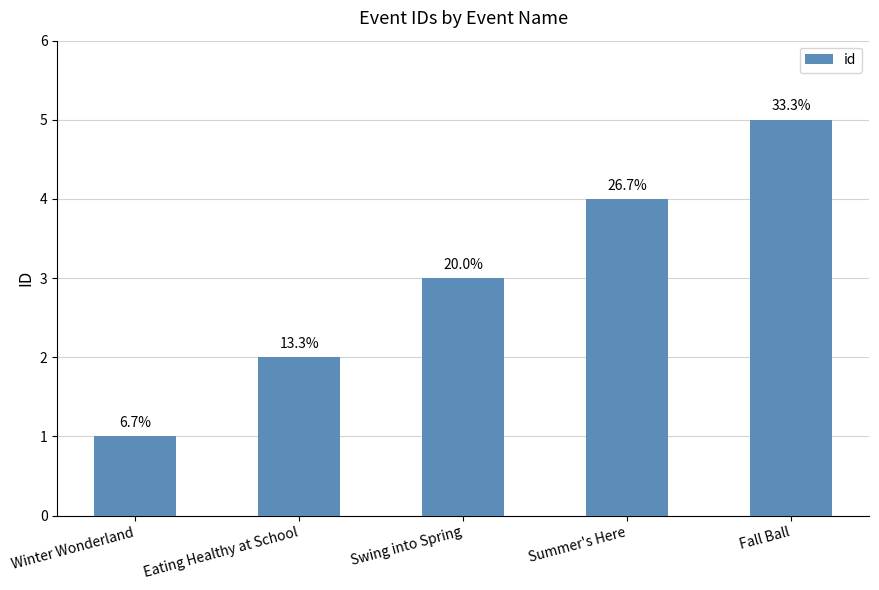

What is the sum of all values?

15